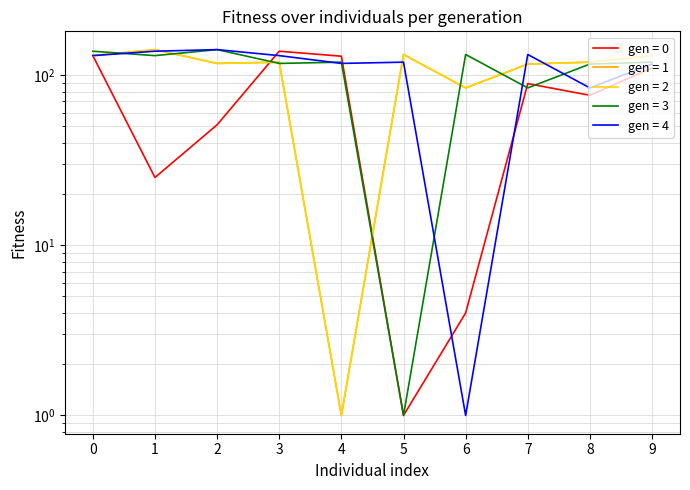

The value of gen1 at 1 is 52. True or false?

False